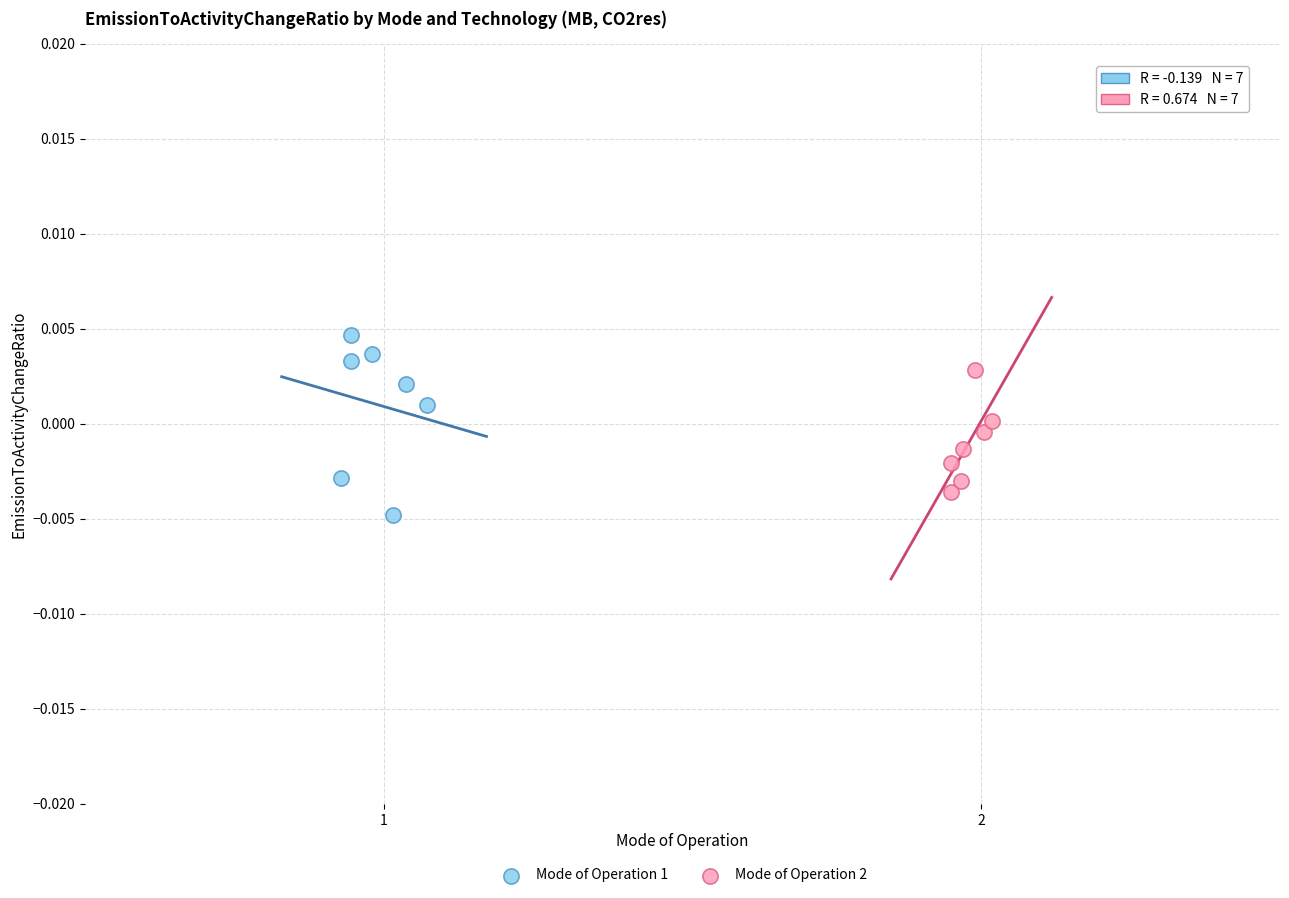

Which series has the largest Y range (max minus min)?

Mode of Operation 1